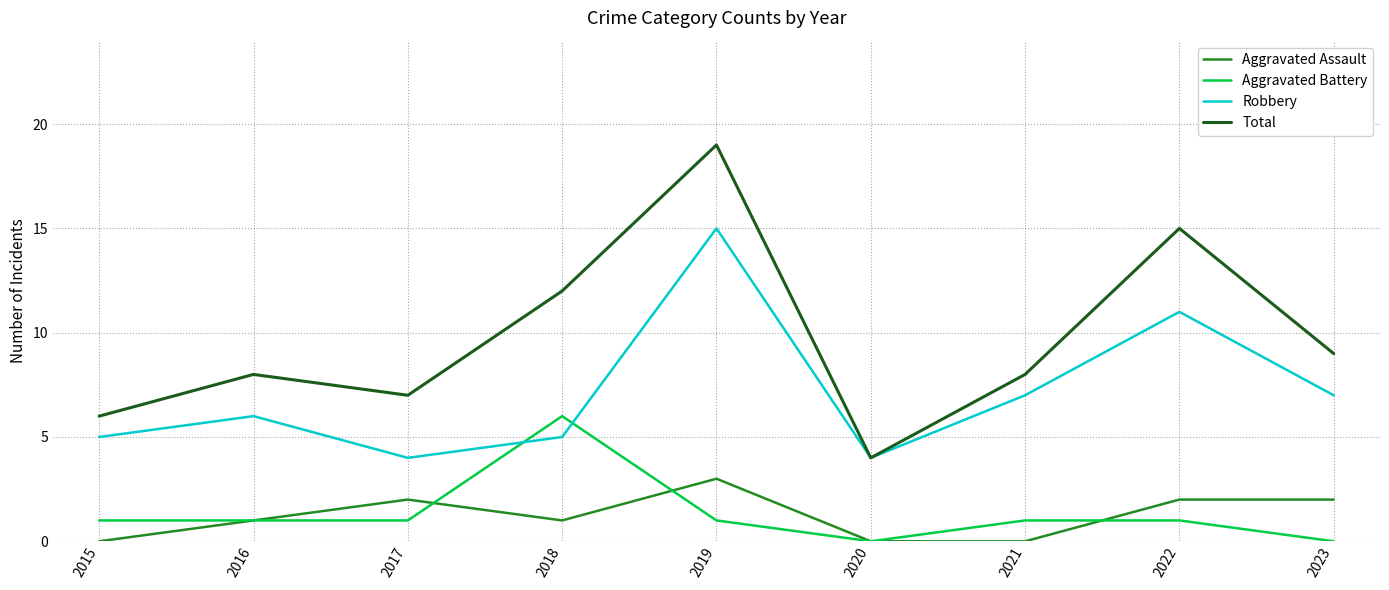

What is the spread (max minus min) of values at 2022?

14